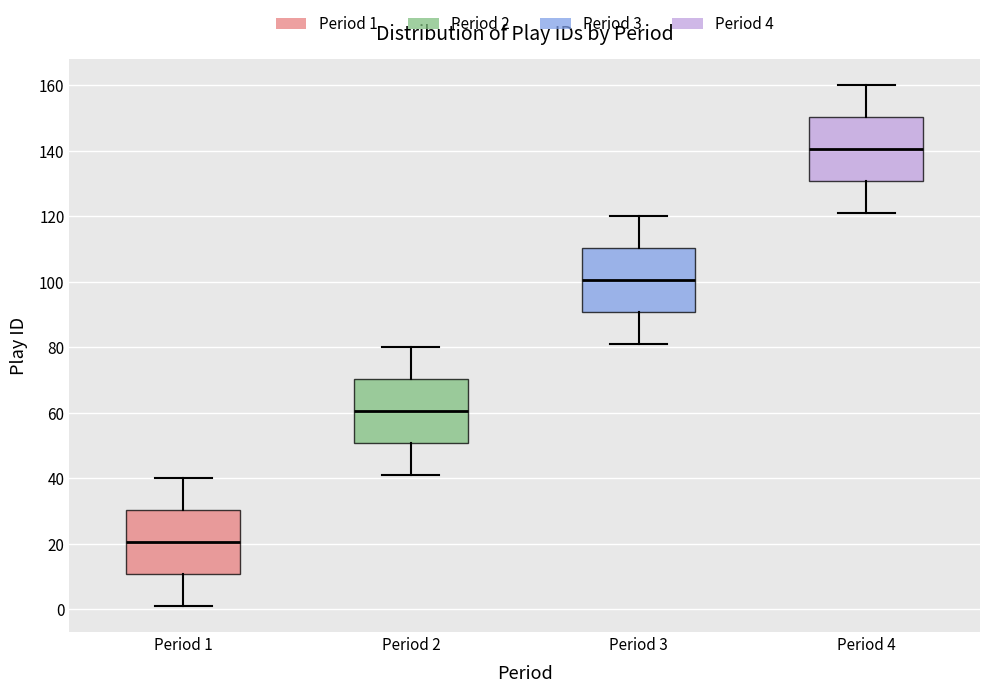

Reading left to right, read every box against the y-axis: the position of its median line, the range the box covers, and the ends of its whiskers. The values are not printed on the chart, so give them approximately, as read against the axis.

Period 1: median 20, box 10 to 30, whiskers 2 to 40
Period 2: median 60, box 50 to 70, whiskers 42 to 80
Period 3: median 100, box 90 to 110, whiskers 82 to 120
Period 4: median 140, box 130 to 150, whiskers 122 to 160